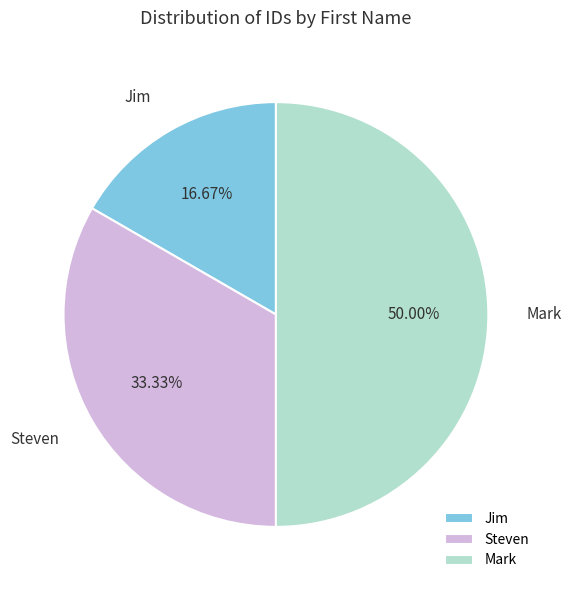

What is the smallest slice in the pie chart?

Jim